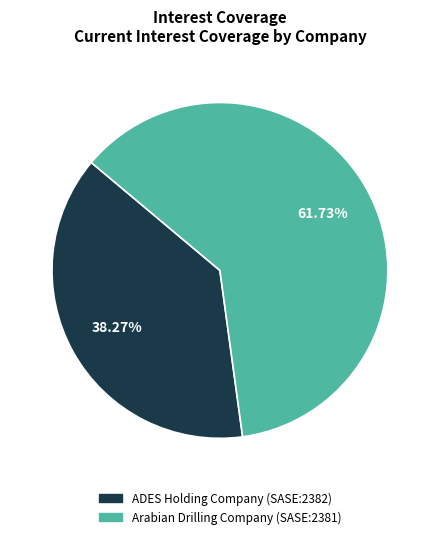

To the nearest percent, what portion does Arabian Drilling Company (SASE:2381) represent?

62%